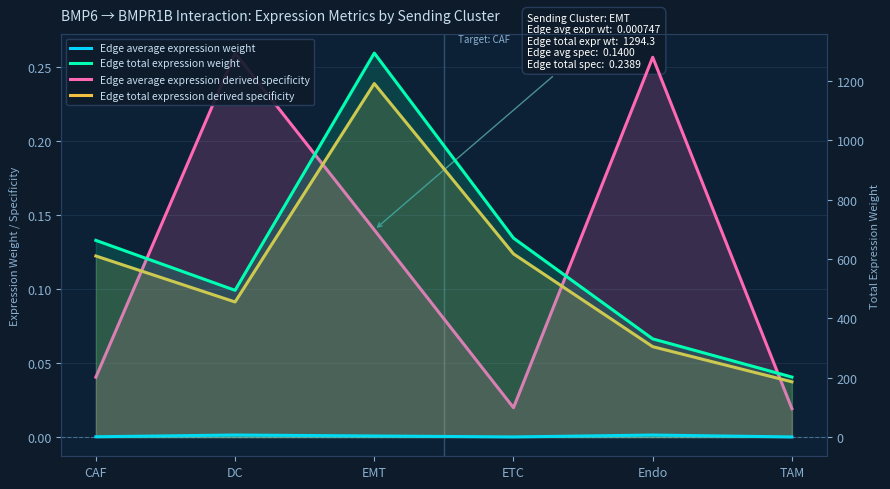

How many lines are shown in the chart?

4